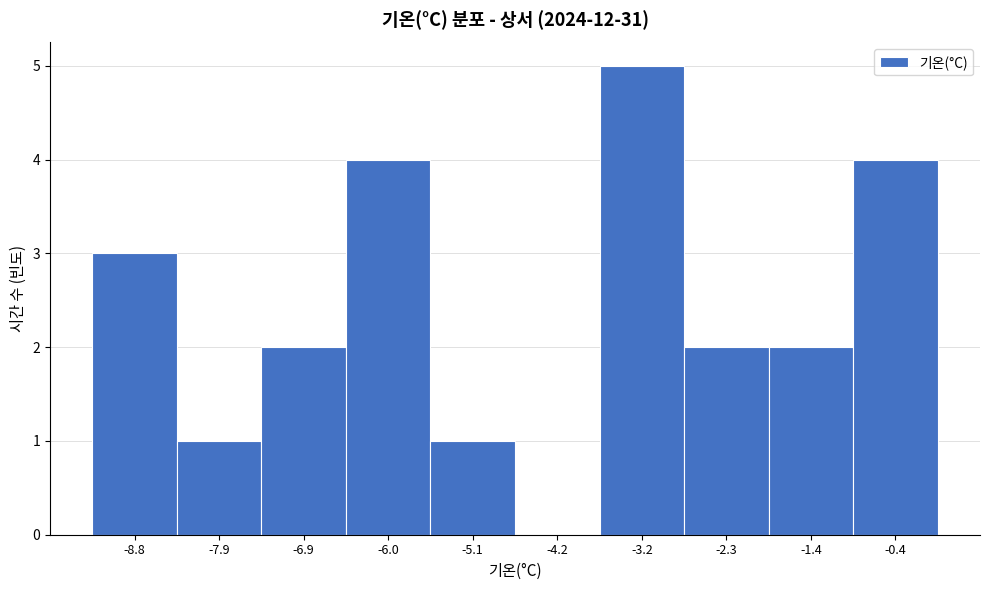

Reading right to left, extract all data points from this chart.

-0.4=4	-1.4=2	-2.3=2	-3.2=5	-4.2=0	-5.1=1	-6.0=4	-6.9=2	-7.9=1	-8.8=3